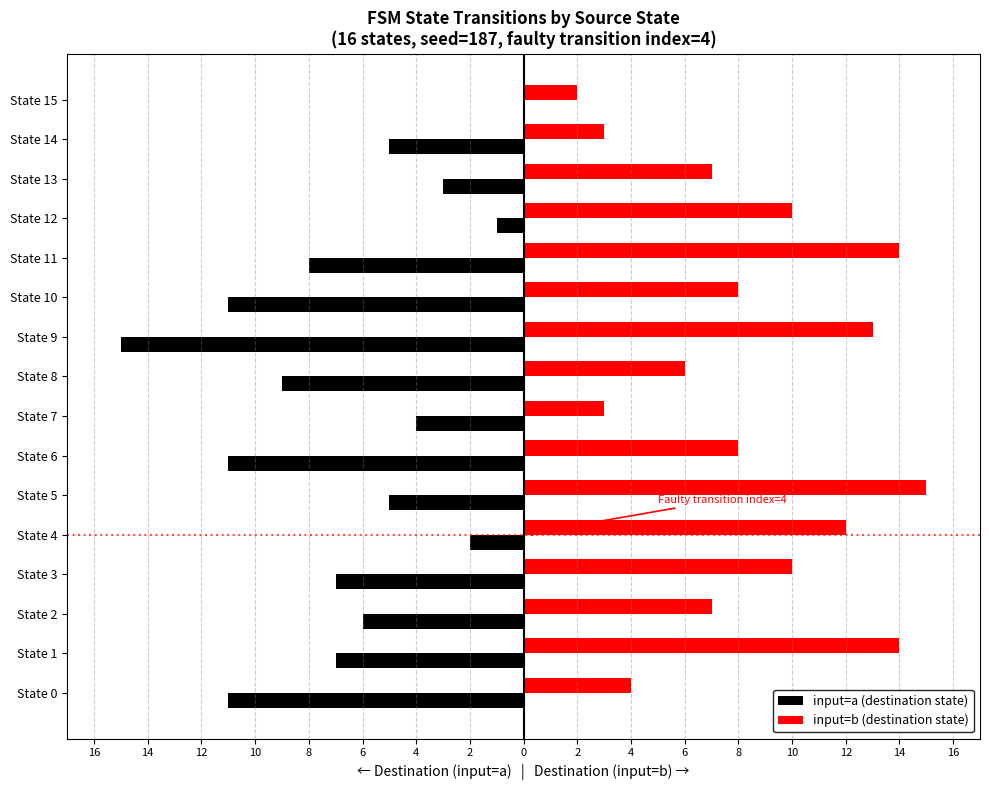

What are all the series names shown in the legend?

input=a (destination state), input=b (destination state)